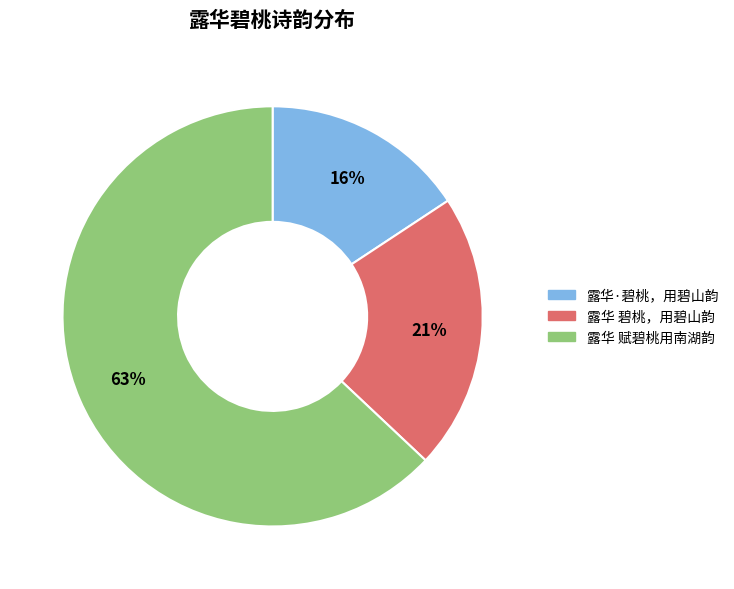

Is the sum of 露华 赋碧桃用南湖韵 and 露华·碧桃，用碧山韵 greater than half?

Yes